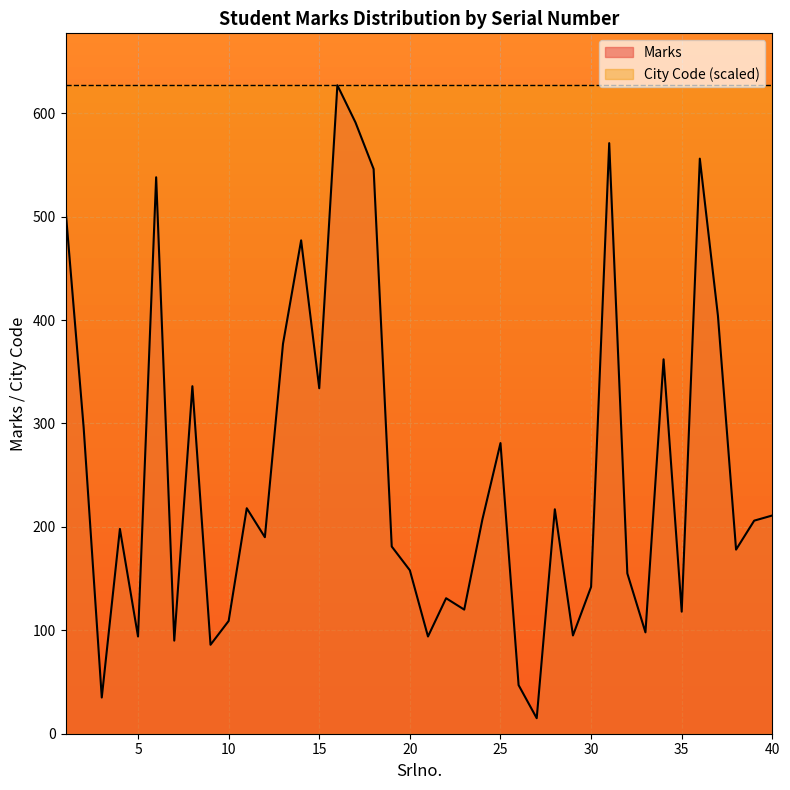

At which category does the data reach its first local valley?

3